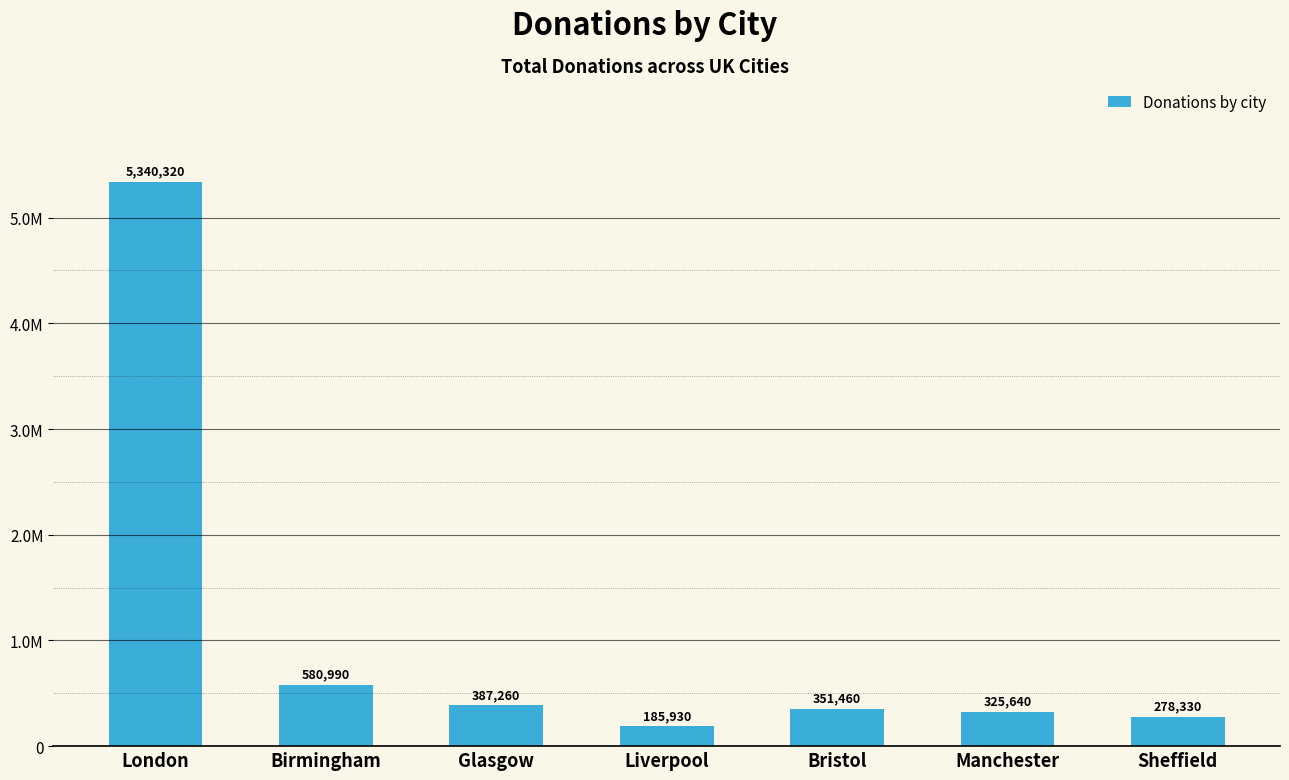

What position from the left is Bristol?

5